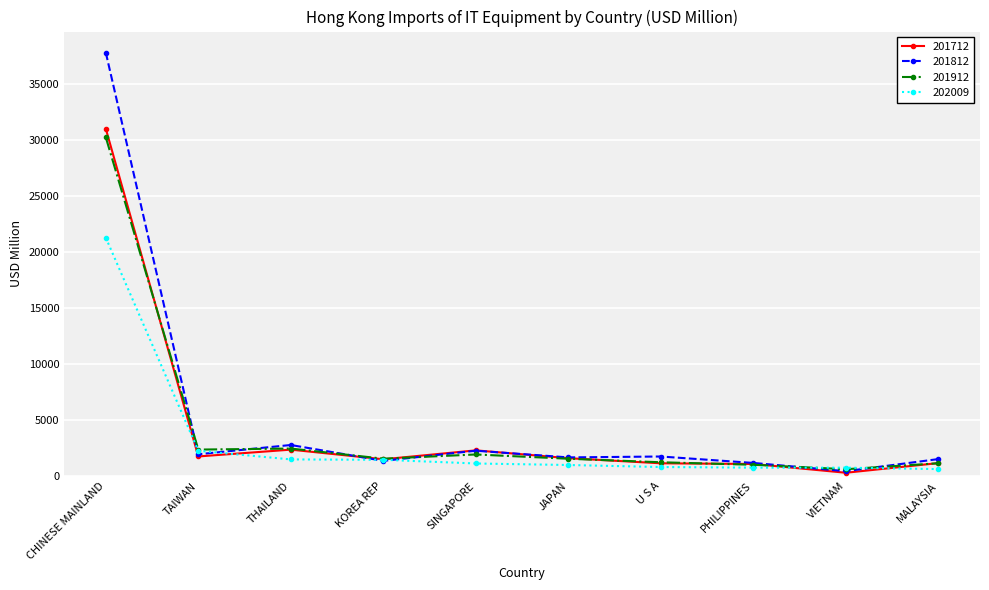

List the series in order of their peak value, lowest first.

202009, 201912, 201712, 201812